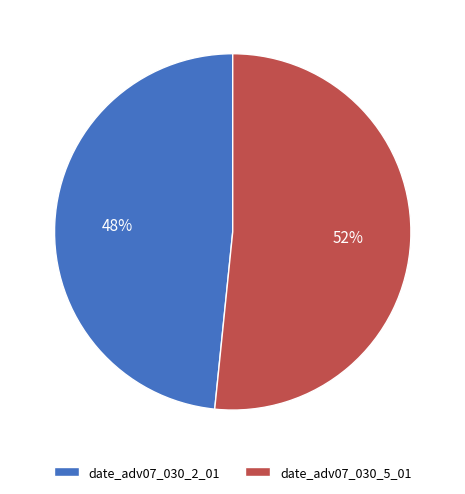

To the nearest percent, what is the combined percentage of date_adv07_030_2_01 and date_adv07_030_5_01?

100%